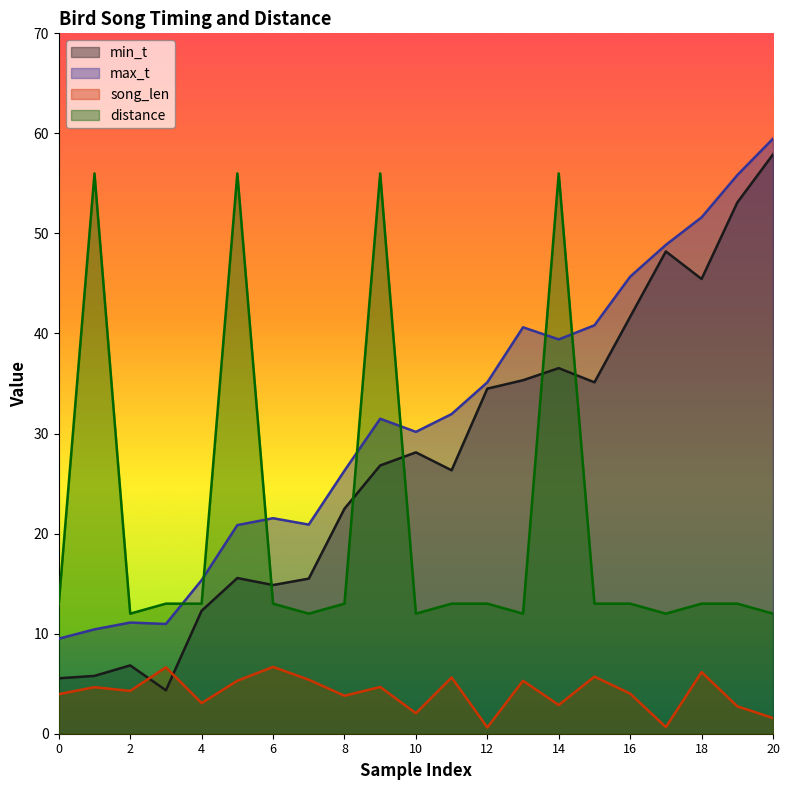

What is the smallest value displayed?

0.6